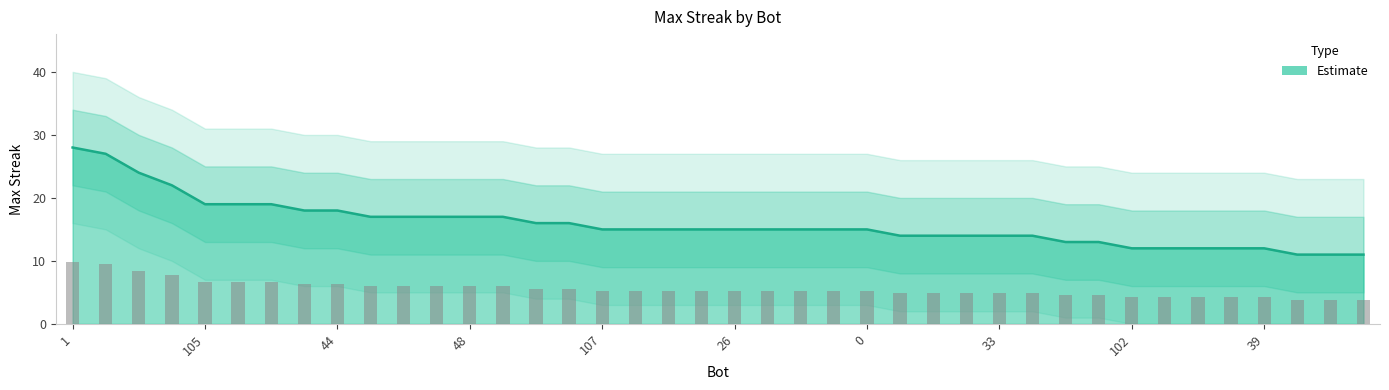

Which has a higher value, 24 or 75?

24